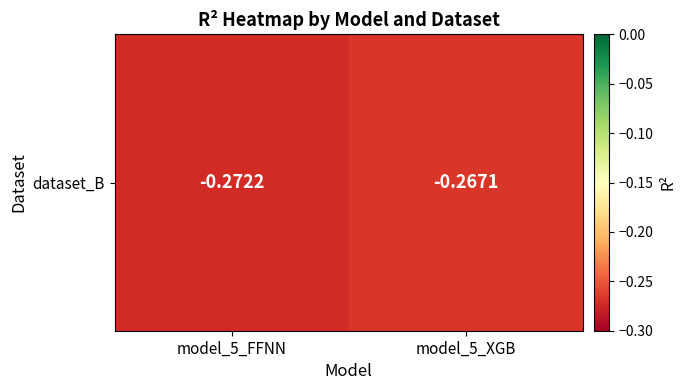

Count the number of data series in this chart.

1